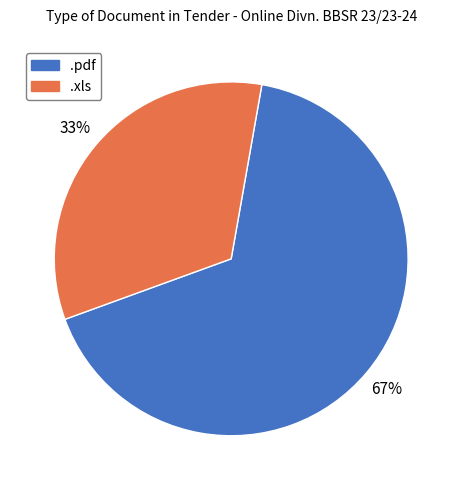

To the nearest percent, what portion does .pdf represent?

67%